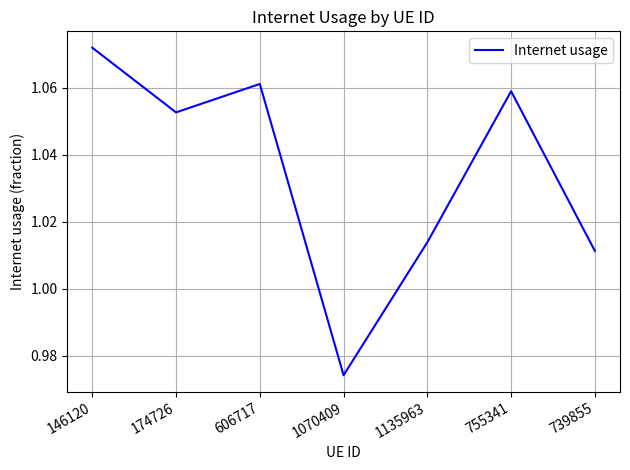

At which category does the data reach its first local valley?

174726